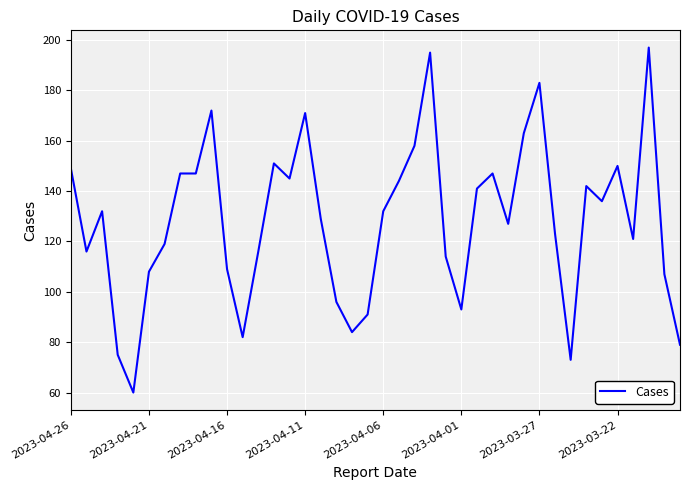

What is the smallest value displayed?

60